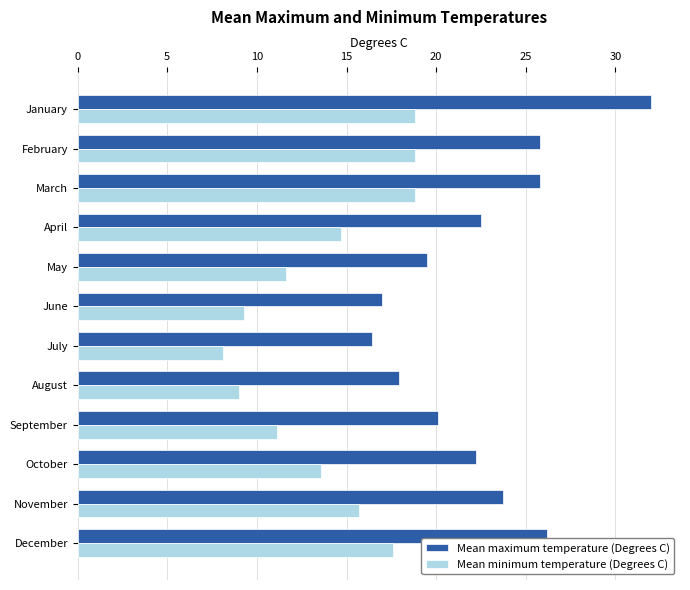

What is the difference between the second highest and second lowest values in the Mean maximum temperature (Degrees C) series?

9.2